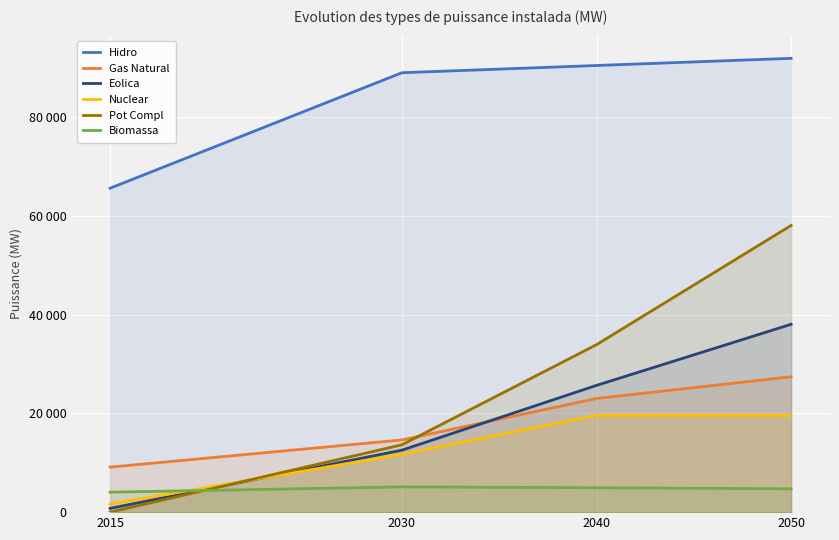

Reading right to left, what are all the values shown in this chart?

Hidro: 91884	90431	88969	65587
Gas Natural: 27410	23014	14619	9113
Eolica: 38030	25664	12548	760
Nuclear: 19586	19586	11720	1651
Pot Compl: 58043	33907	13640	0
Biomassa: 4725	4942	5116	4041